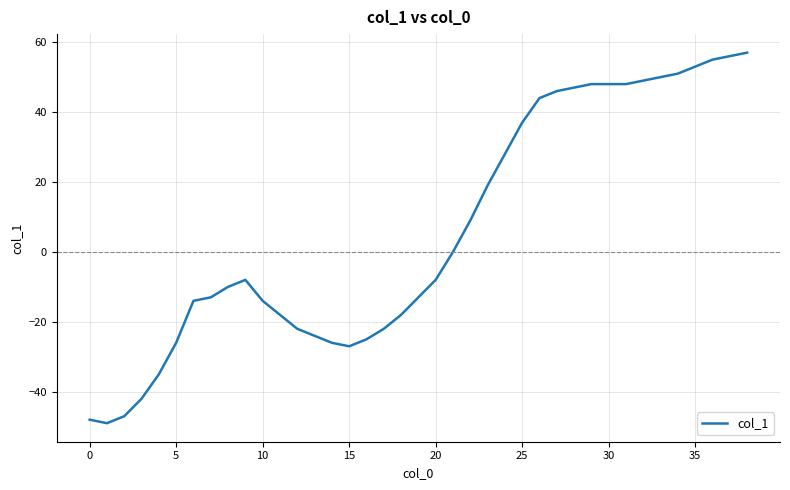

What is the greatest value displayed?

57